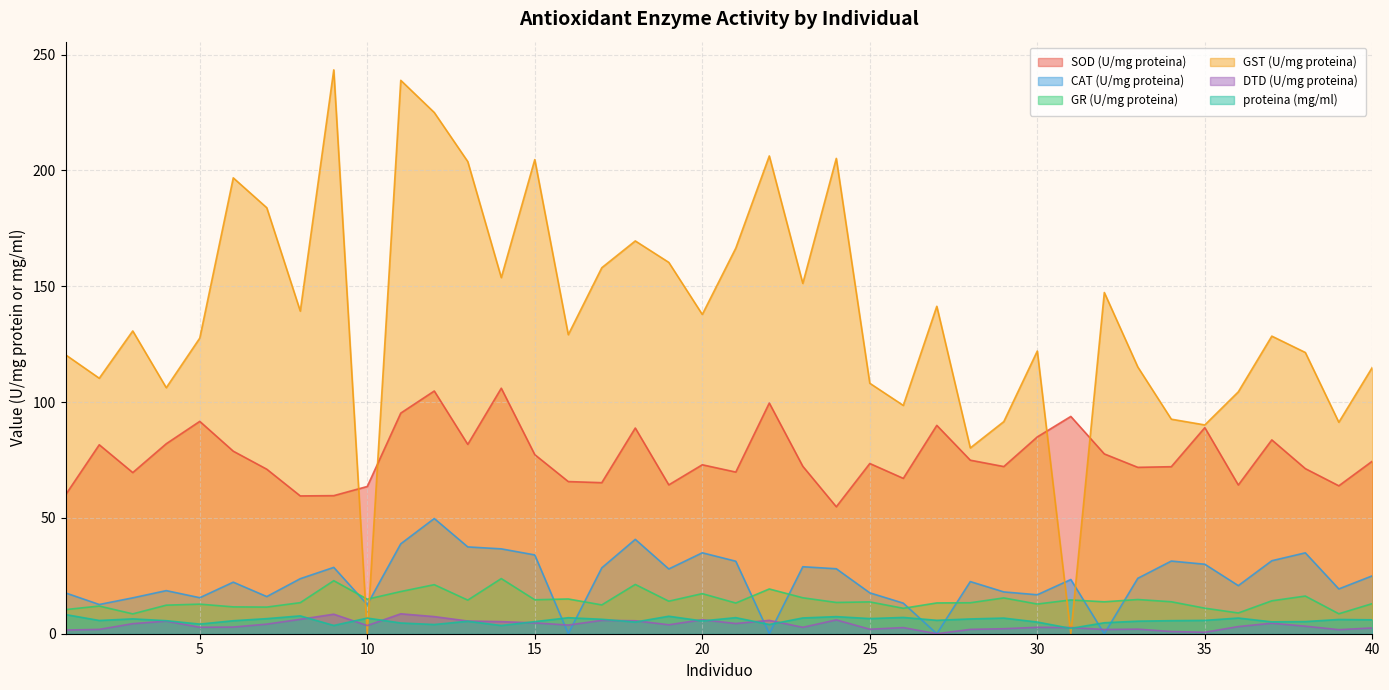

What is the value of the GST (U/mg proteina) point at the 24th from the left?

205.2